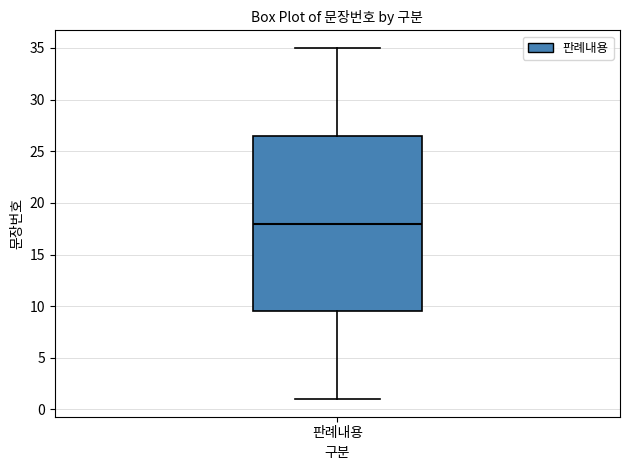

Read this box plot against the y-axis: the position of the median line, the range covered by the box, and the ends of both whiskers. The values are not printed on the chart, so give them approximately, as read against the axis.

median 18.0, box 9.5 to 26.5, whiskers 1.0 to 35.0